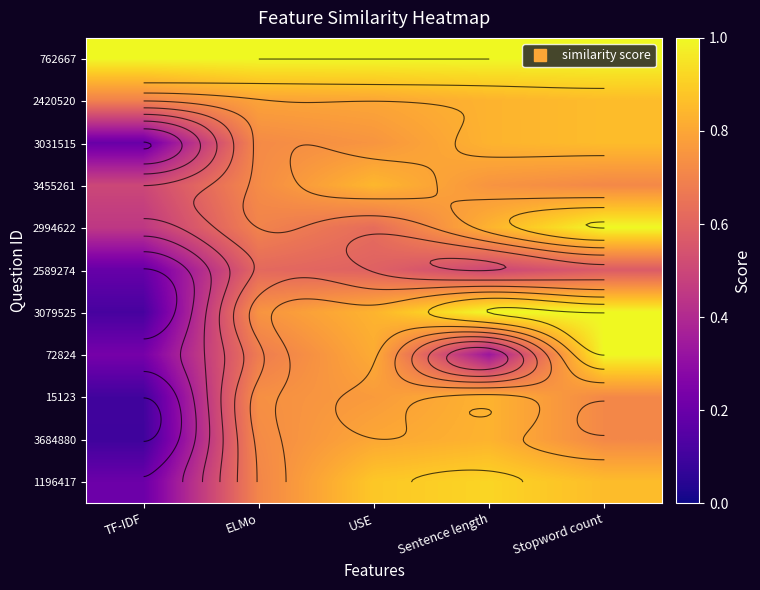

What is the difference between the 1196417 values at TF-IDF and USE?

0.7